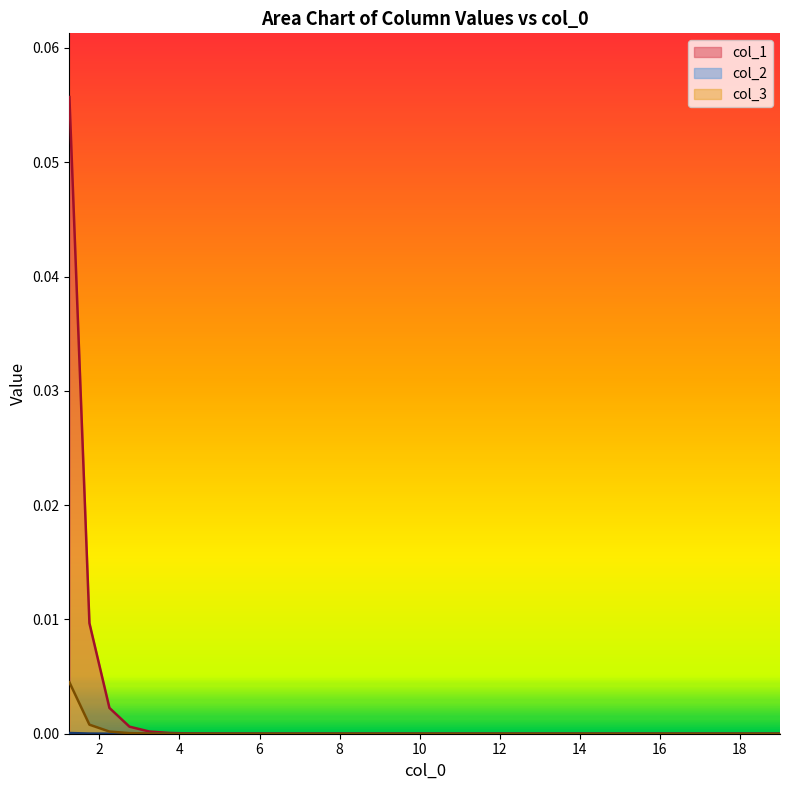

How many intersections are there between col_3 and col_2?

1